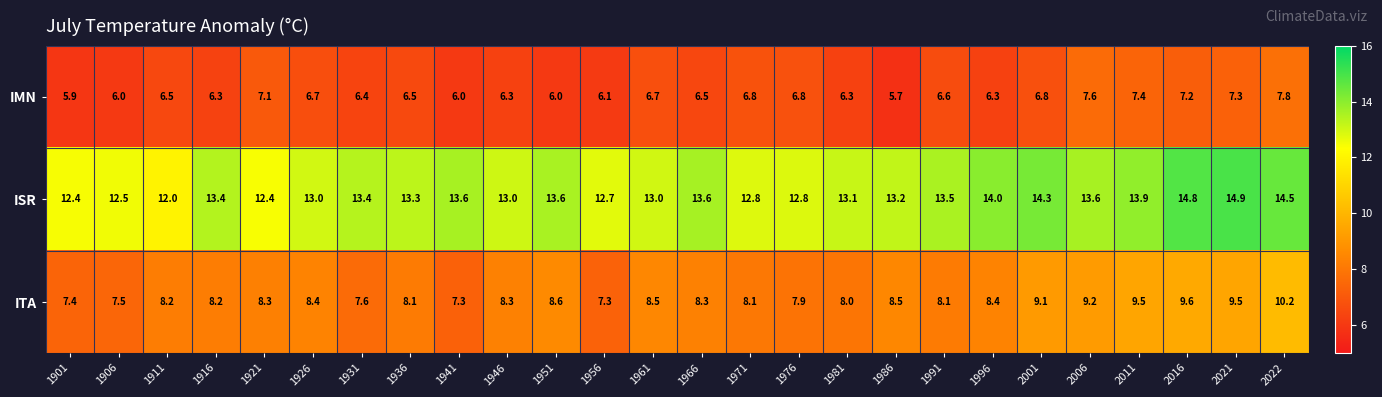

What is the sum of all ISR values?

347.3